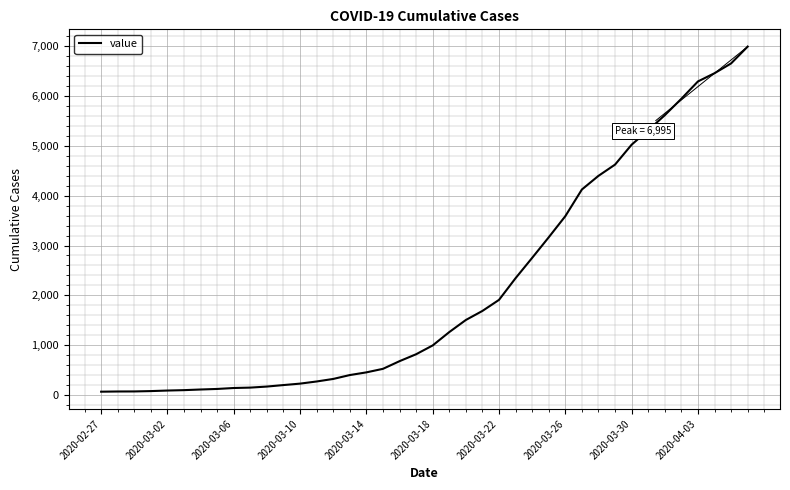

What is the maximum value shown in the chart?

6995